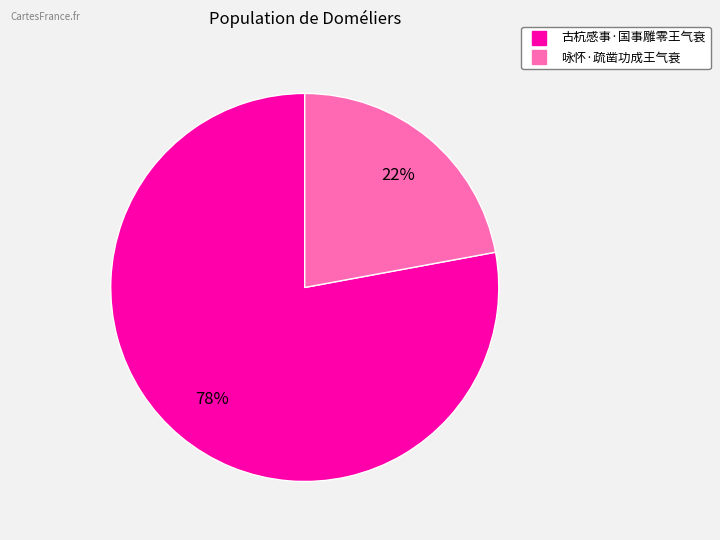

To the nearest percent, what portion does 咏怀·疏凿功成王气衰 represent?

22%